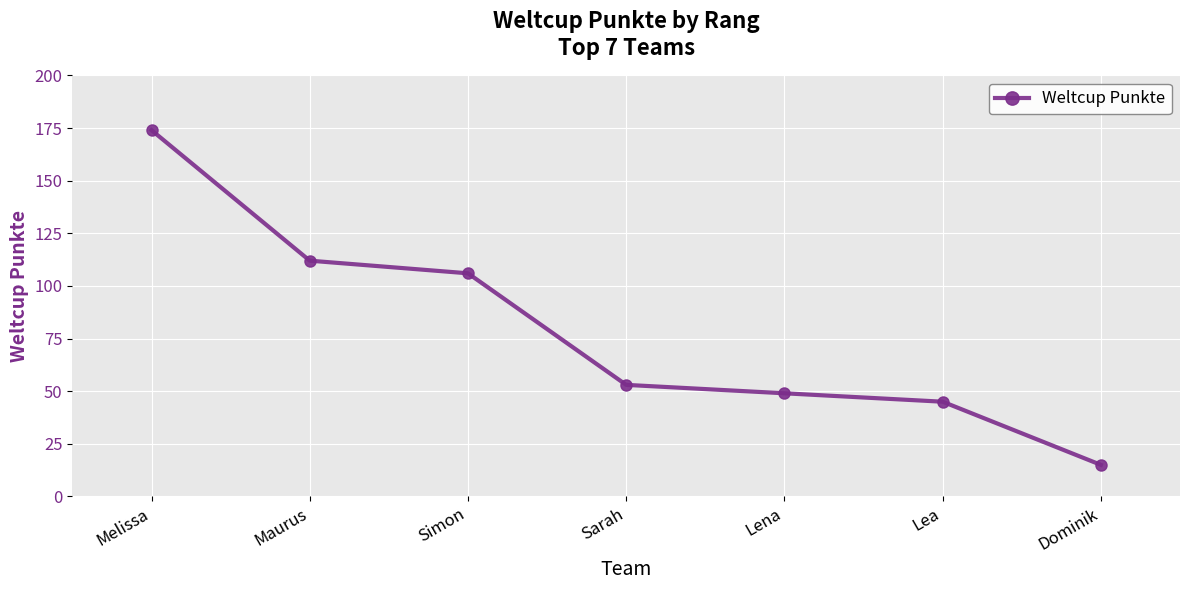

What is the label of the 2nd point from the left?

Maurus